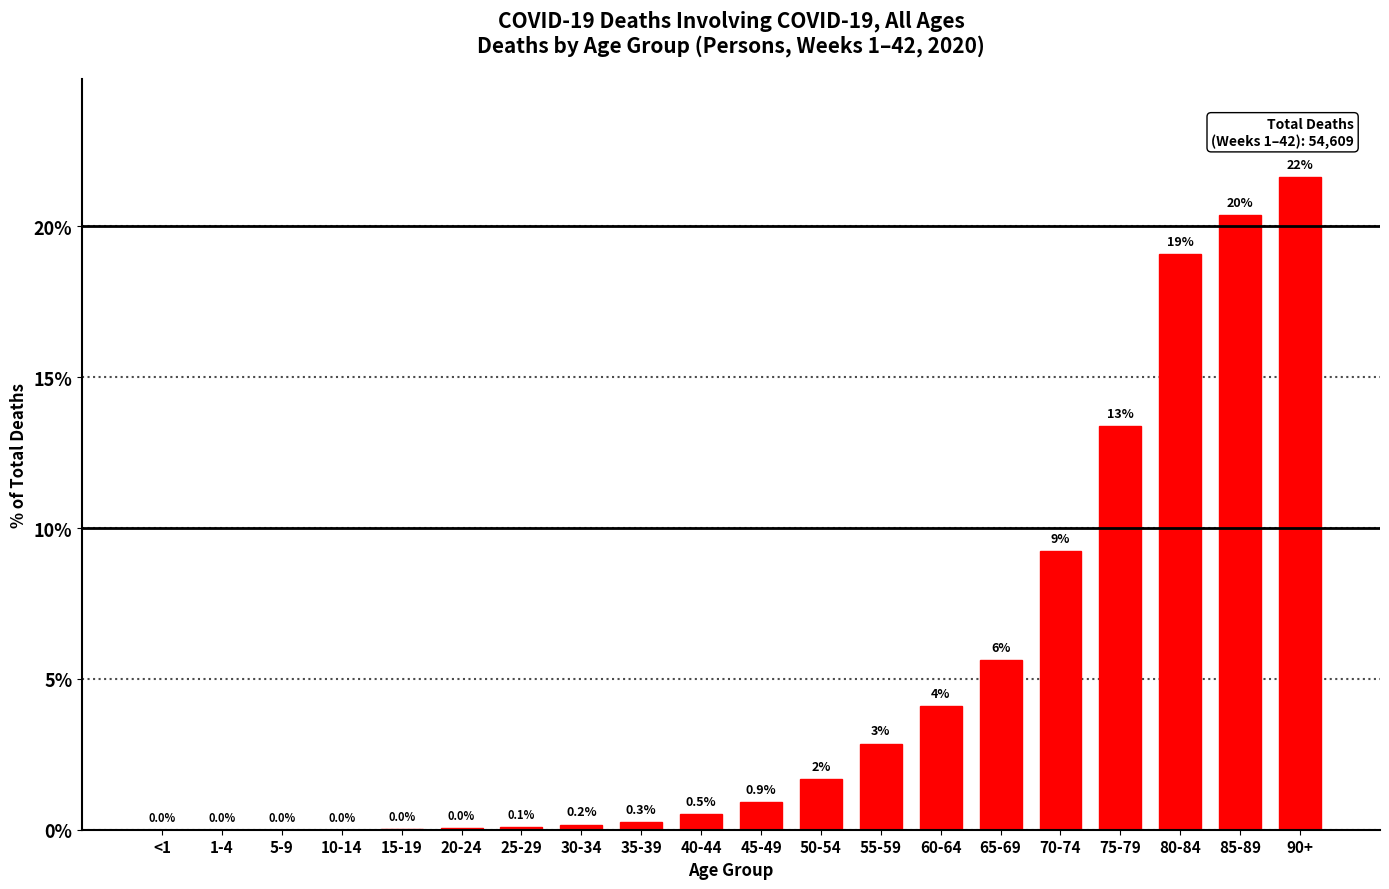

Which category has the highest value across all series?

90+